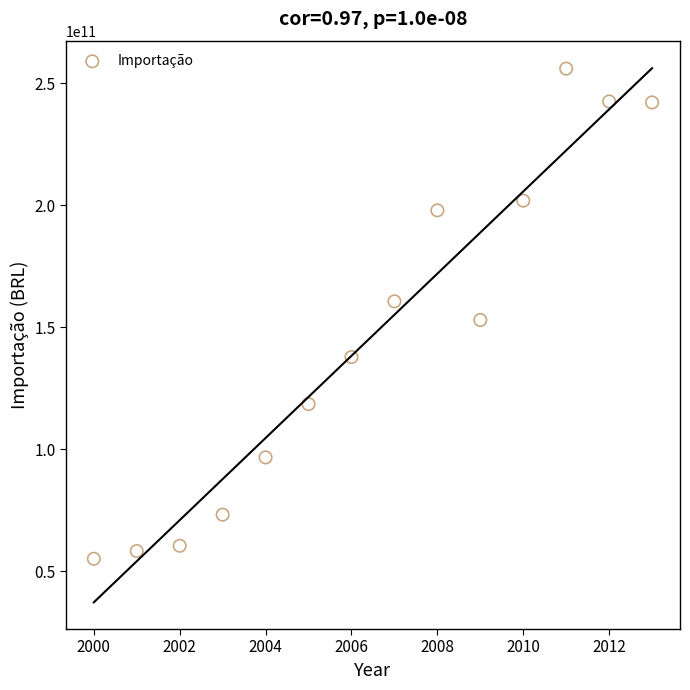

What is the range of Y values (max minus min)?

200920654903